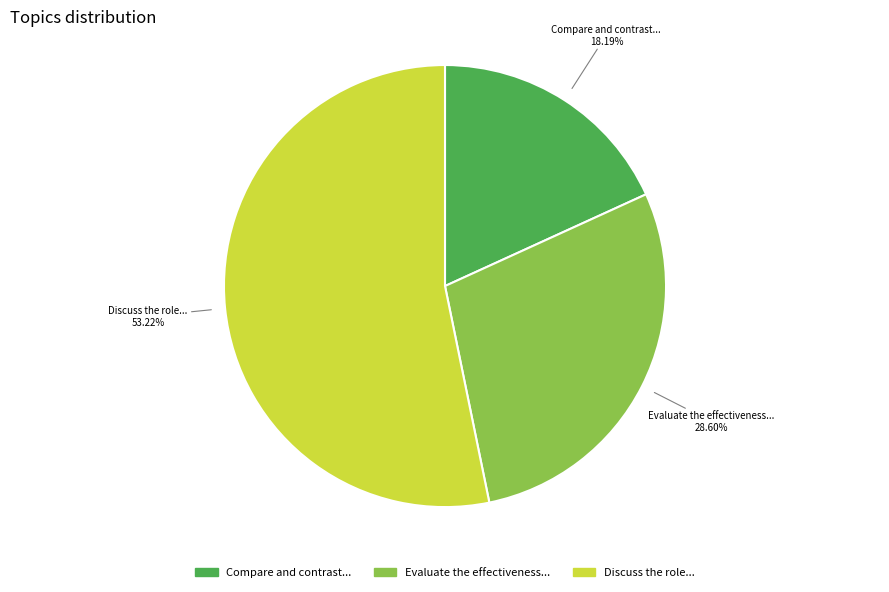

To the nearest percent, what is the average slice percentage?

33%